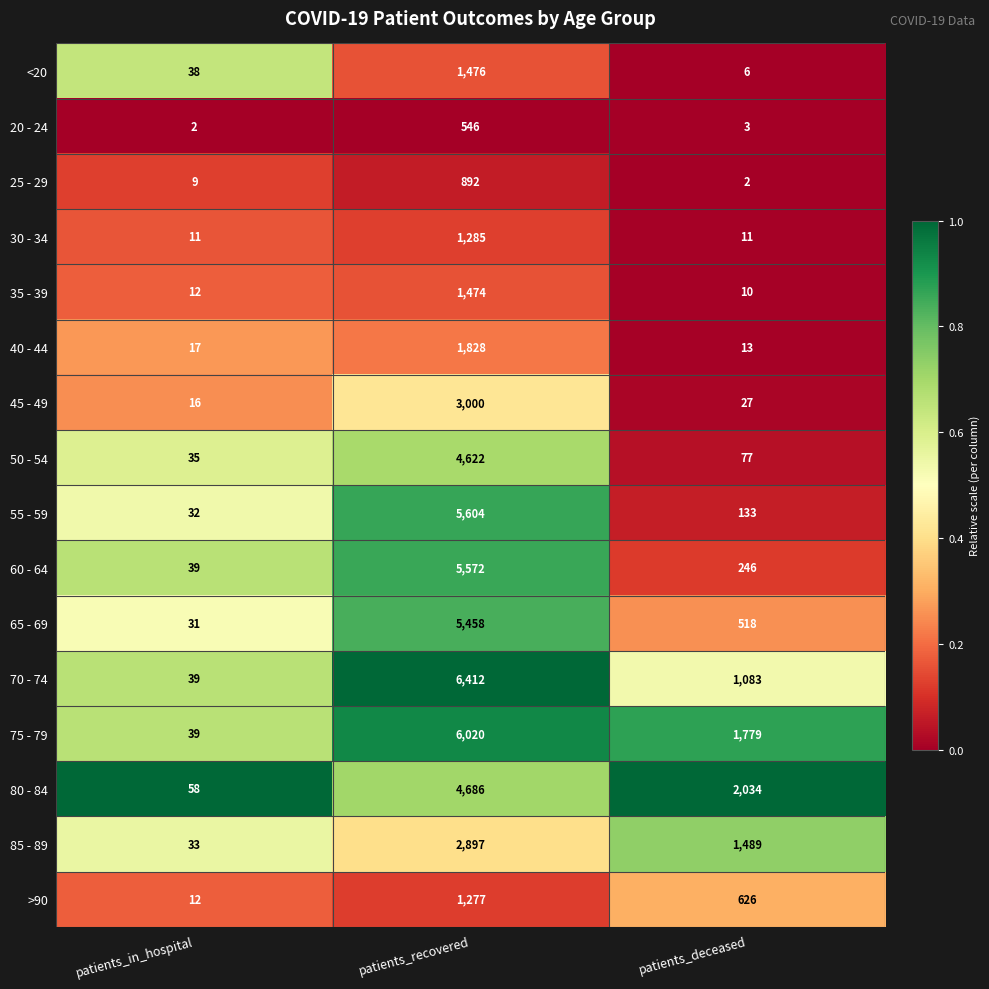

Is it true that 65 - 69 equals 156 at patients_deceased?

False